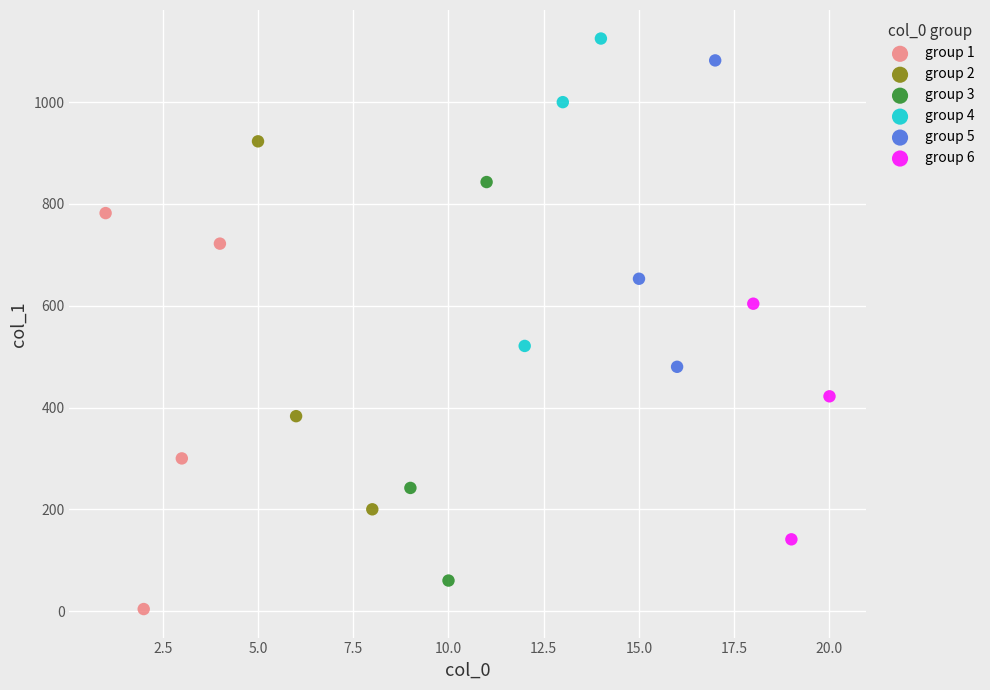

Which series contains the lowest Y value?

group 1